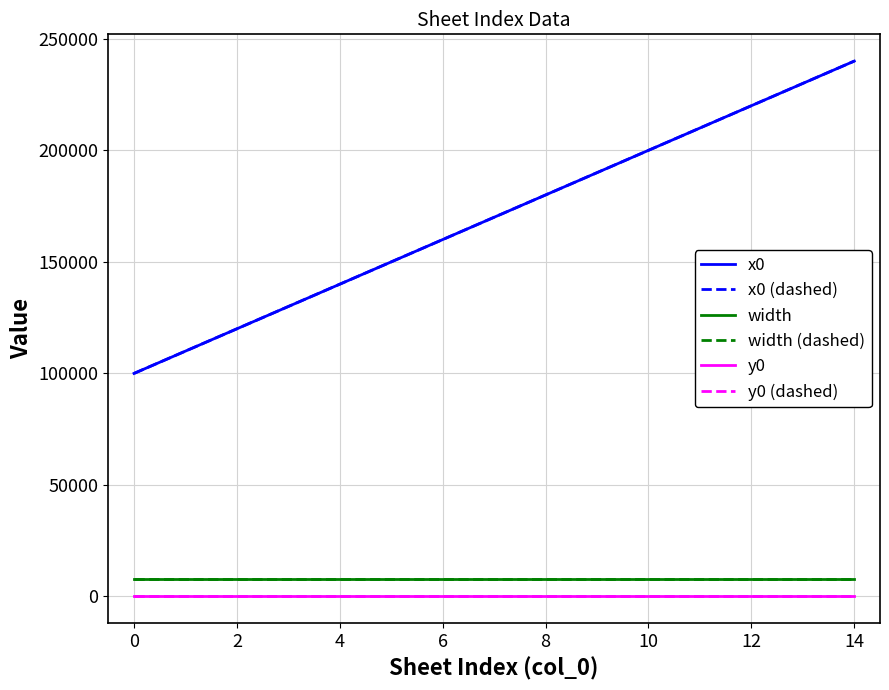

List the series in order of their peak value, lowest first.

y0, y0 (dashed), width, width (dashed), x0, x0 (dashed)